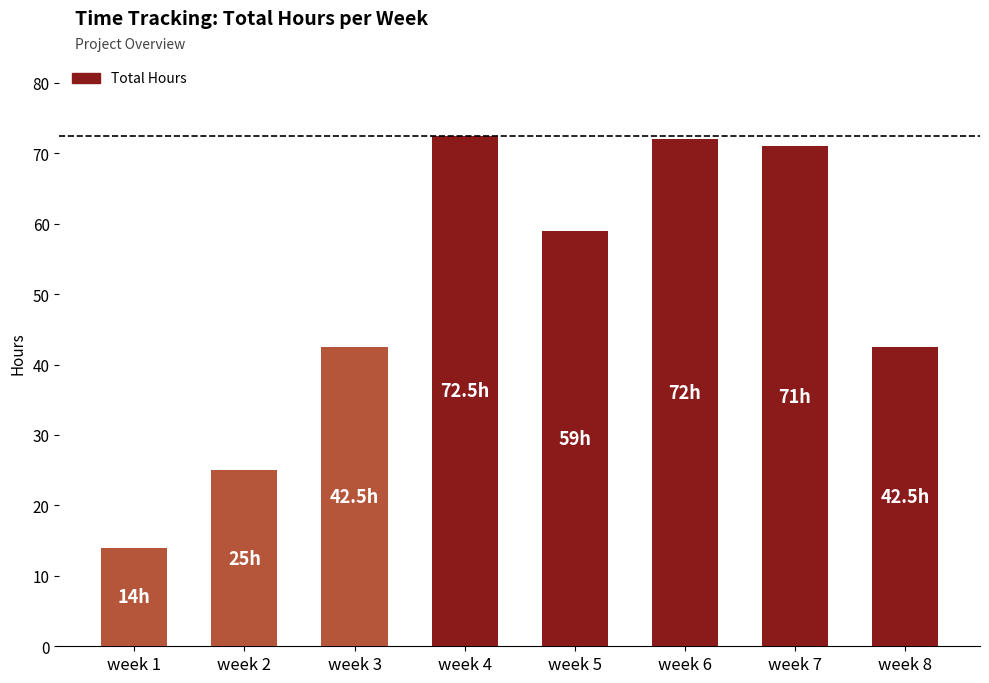

What is the smallest value displayed?

14.0